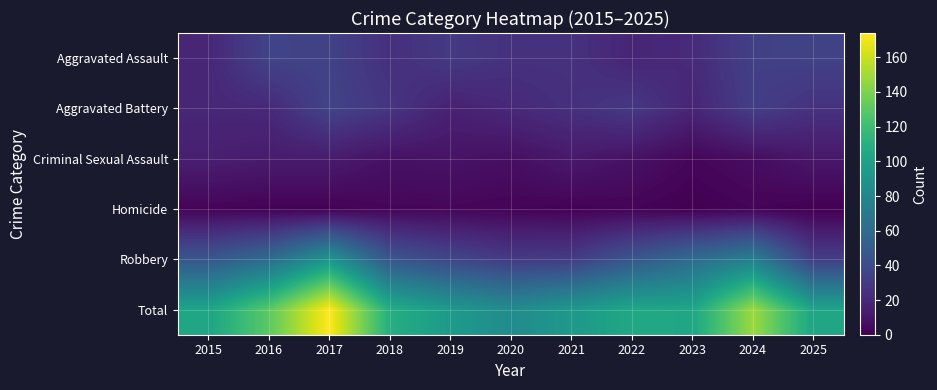

What is the total value across all series at 2019?

188